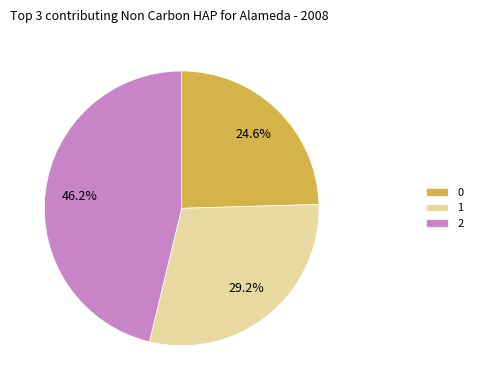

Rank the categories by value from lowest to highest.

0, 1, 2